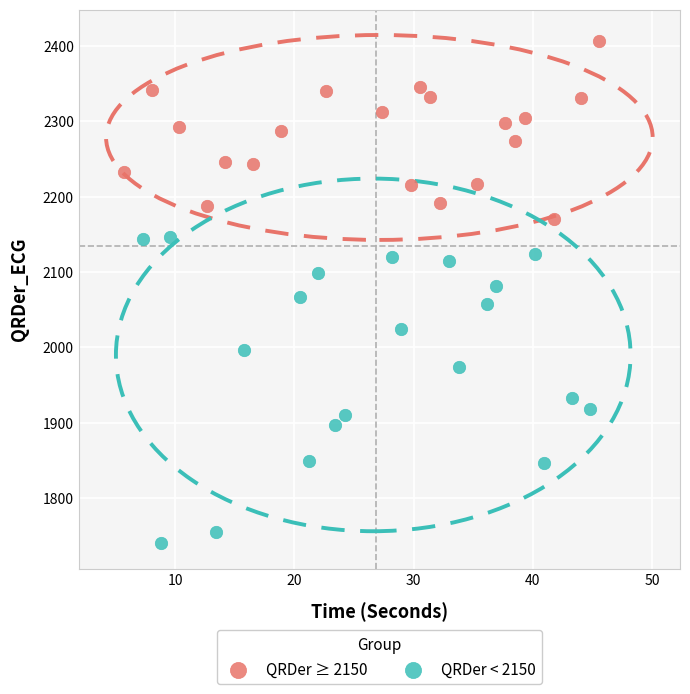

Which series has the largest Y range (max minus min)?

QRDer < 2150